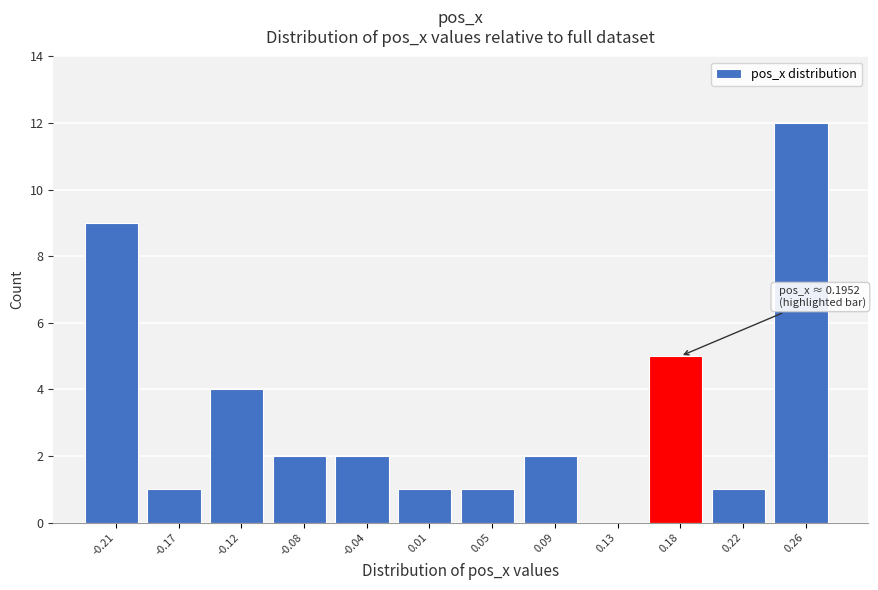

Which range on the x-axis has the tallest bar?

0.240 to 0.285